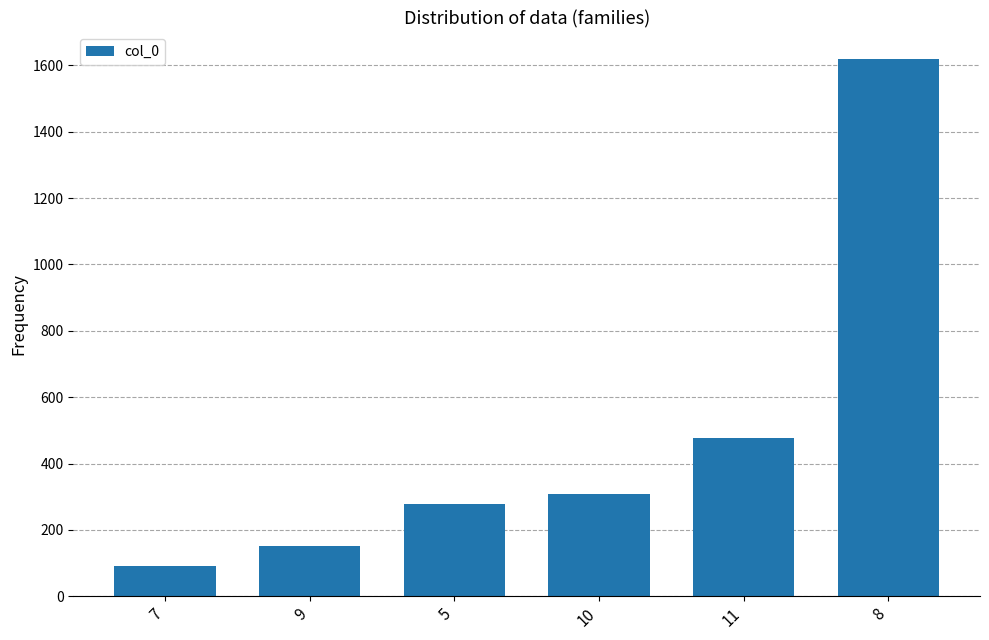

List the labels in order of value, largest first.

8, 11, 10, 5, 9, 7